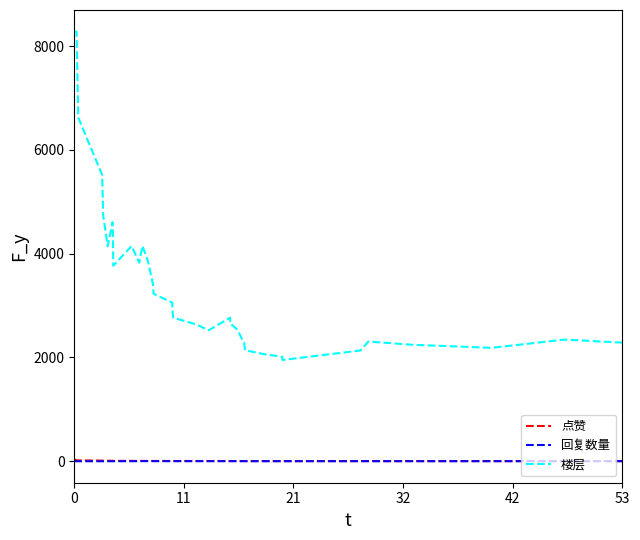

The 回复数量 series shows 1.4 at 6. True or false?

False